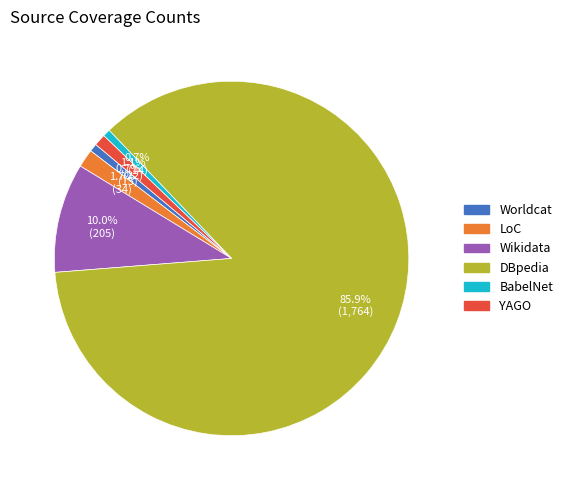

Does any single category account for the majority?

Yes